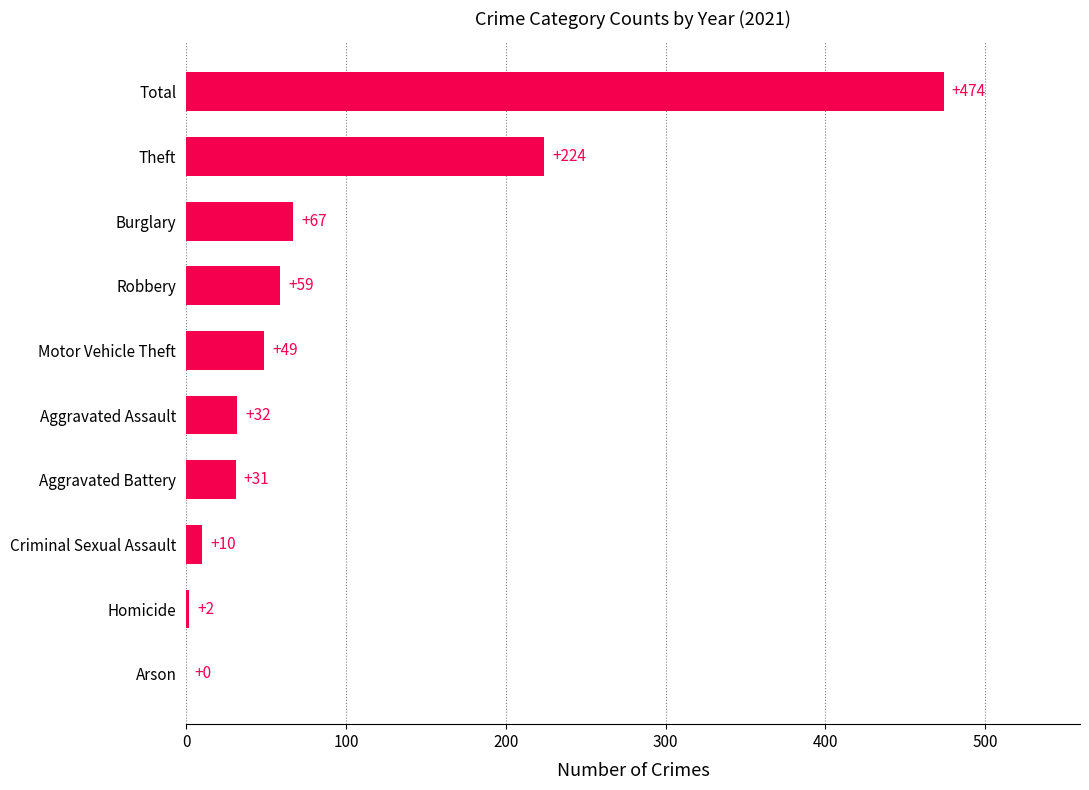

What is the sum of all values?

948